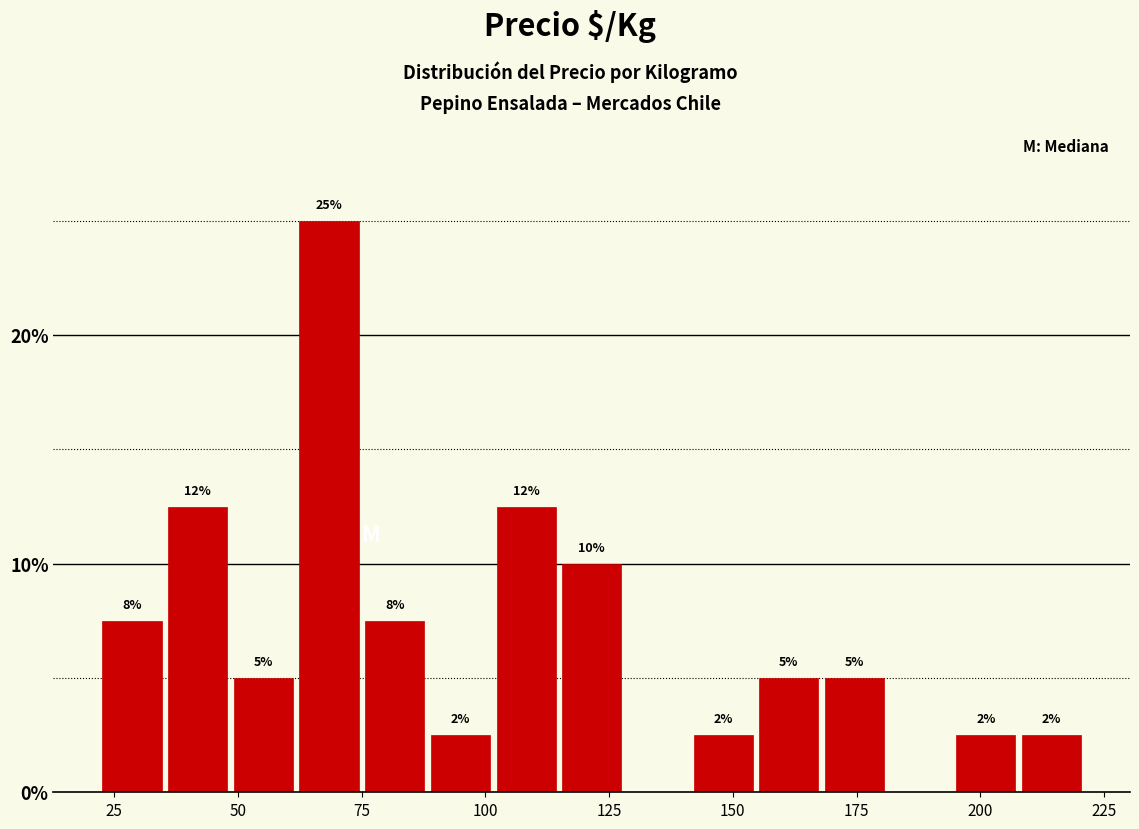

Around what value on the x-axis is the tallest bar? Give the approximate position of its centre, as read against the axis.

70